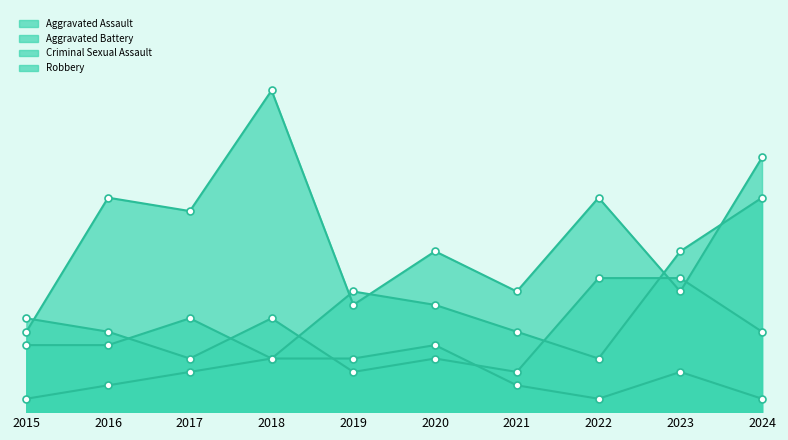

Which category has the highest value across all series?

2018